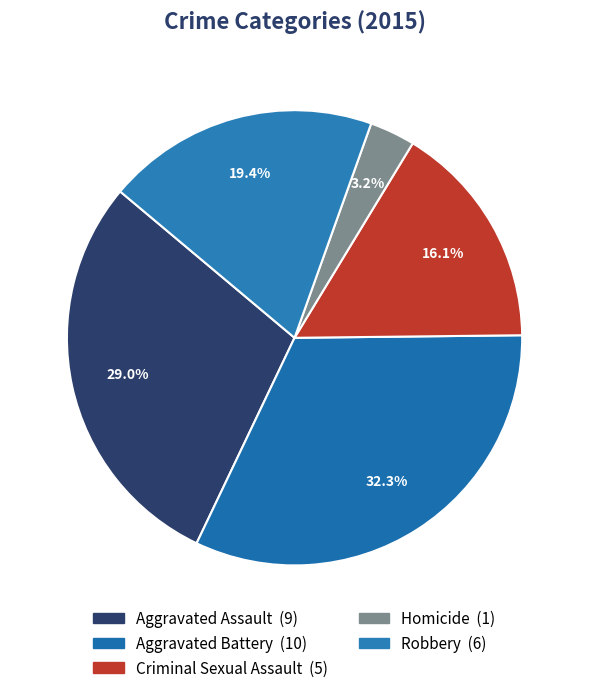

Does any single category account for the majority?

No